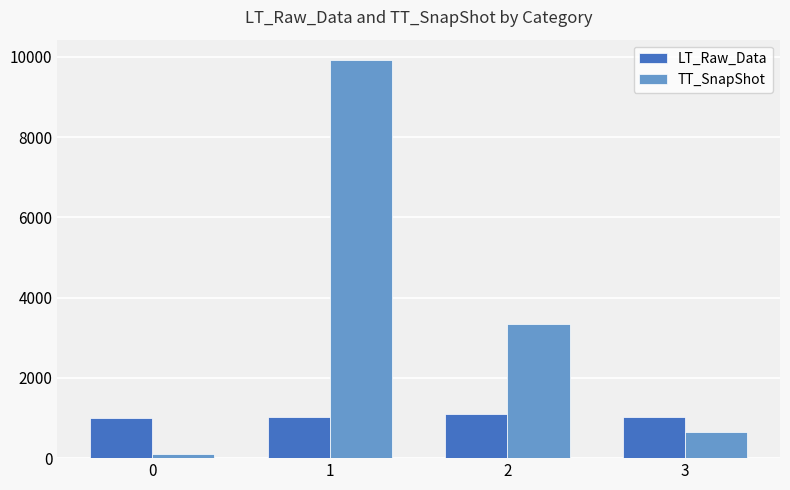

Is the value of TT_SnapShot at 0 greater than the value of LT_Raw_Data at 2?

No